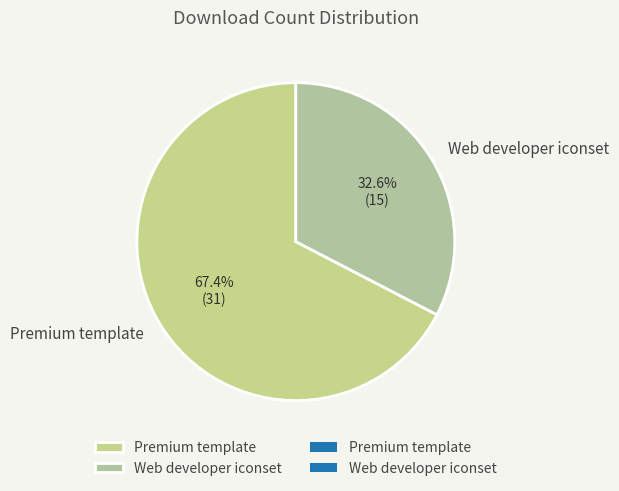

Is it true that Premium template is 79% of the pie?

False